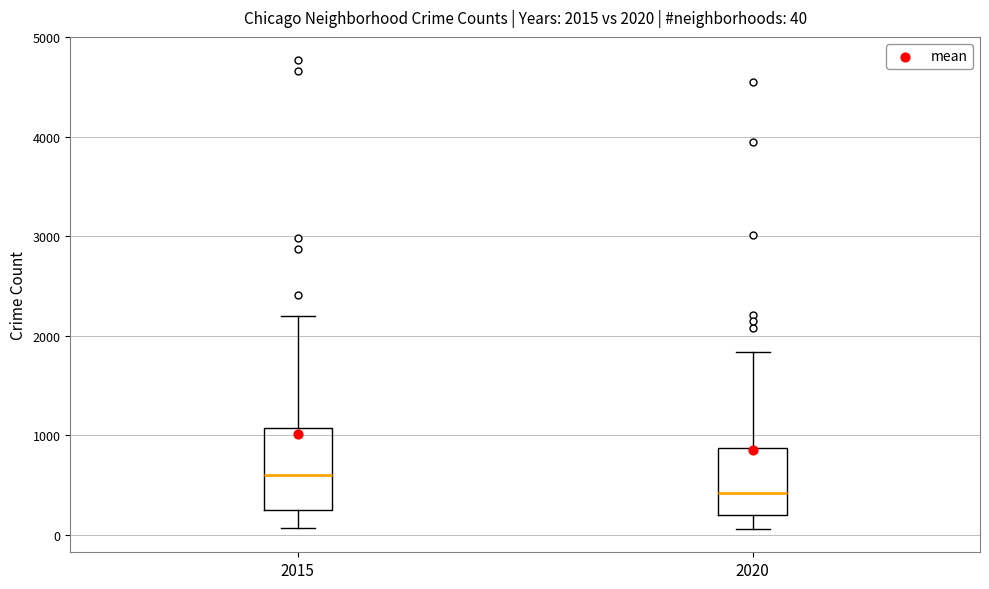

Which box has the lowest median line?

2020